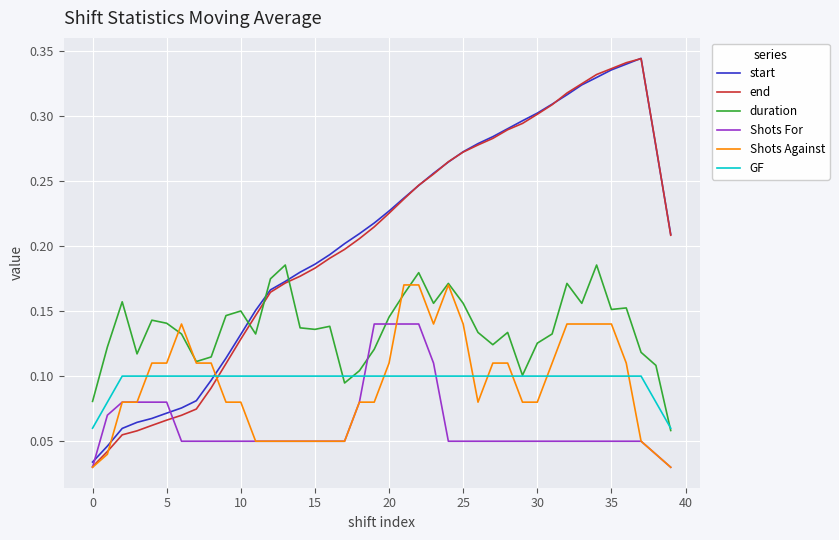

Which series has the largest range (max minus min)?

end